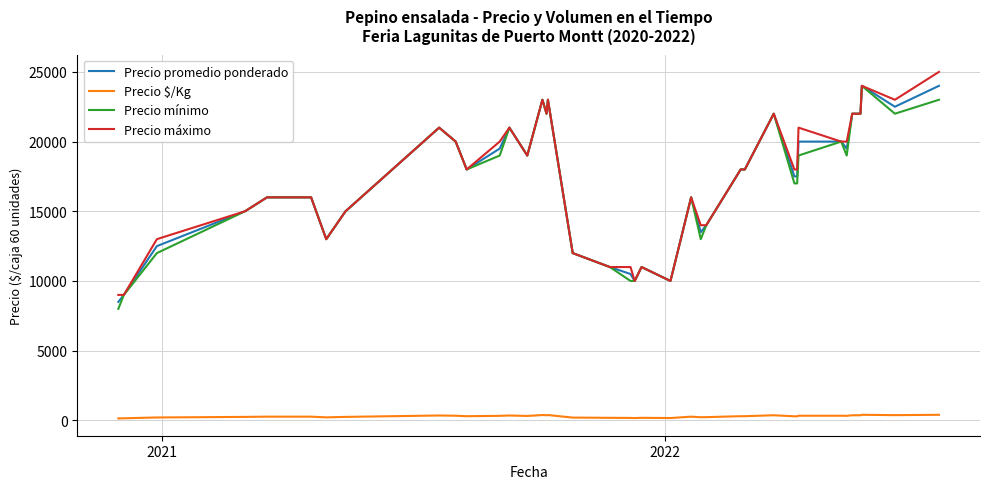

True or false: Precio $/Kg and Precio mínimo cross at least once.

False